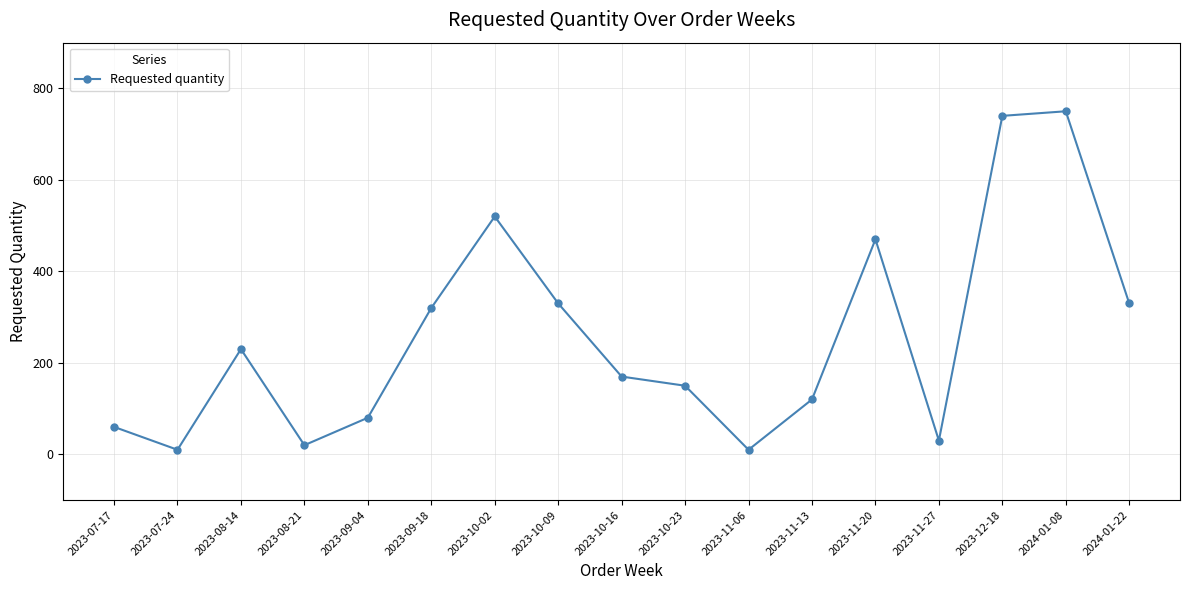

What is the value of the 5th point from the left?

80